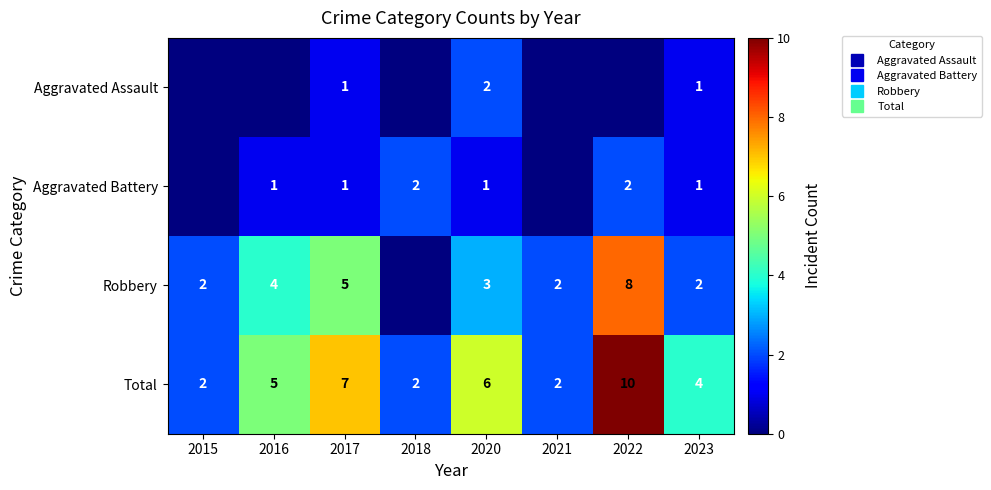

How many values in Aggravated Assault are above zero?

3